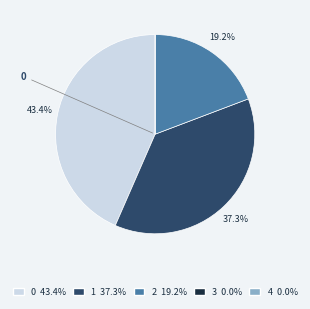

Is there any slice that represents more than half of the pie?

No